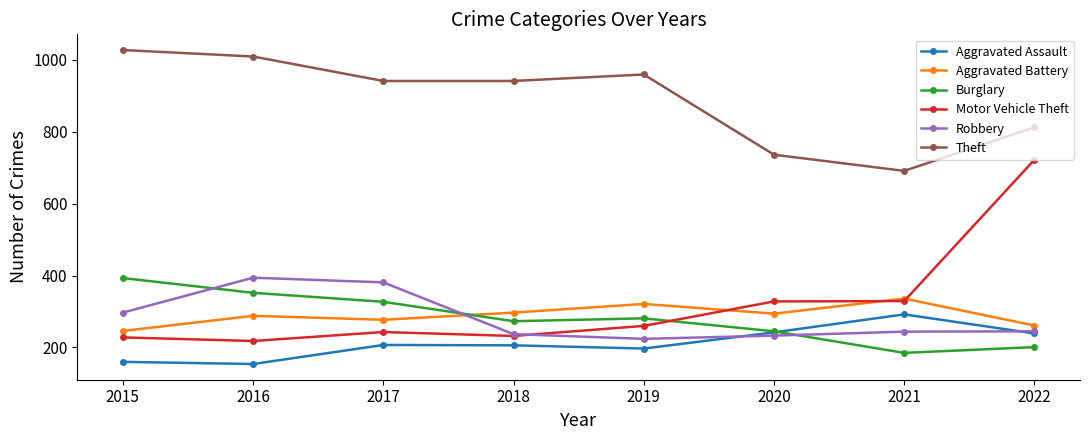

What is the sum of the Aggravated Battery values at 2017 and 2022?

538